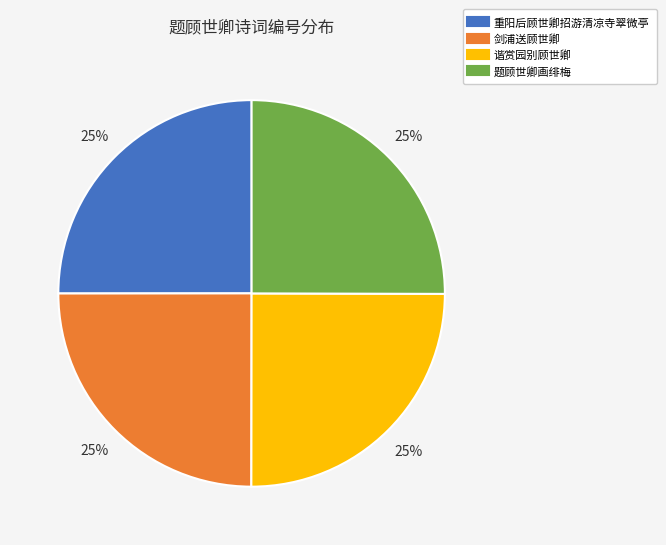

How many segments does this pie chart have?

4